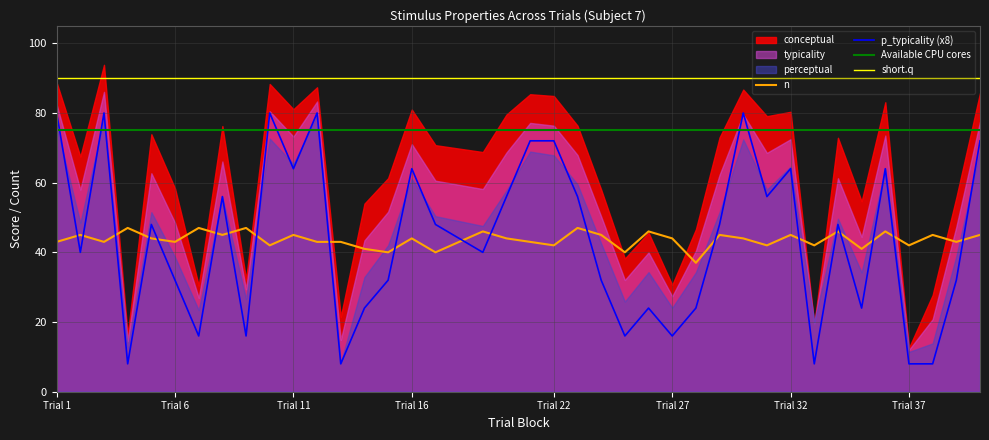

How many intersections are there between trial_block and typicality?

4